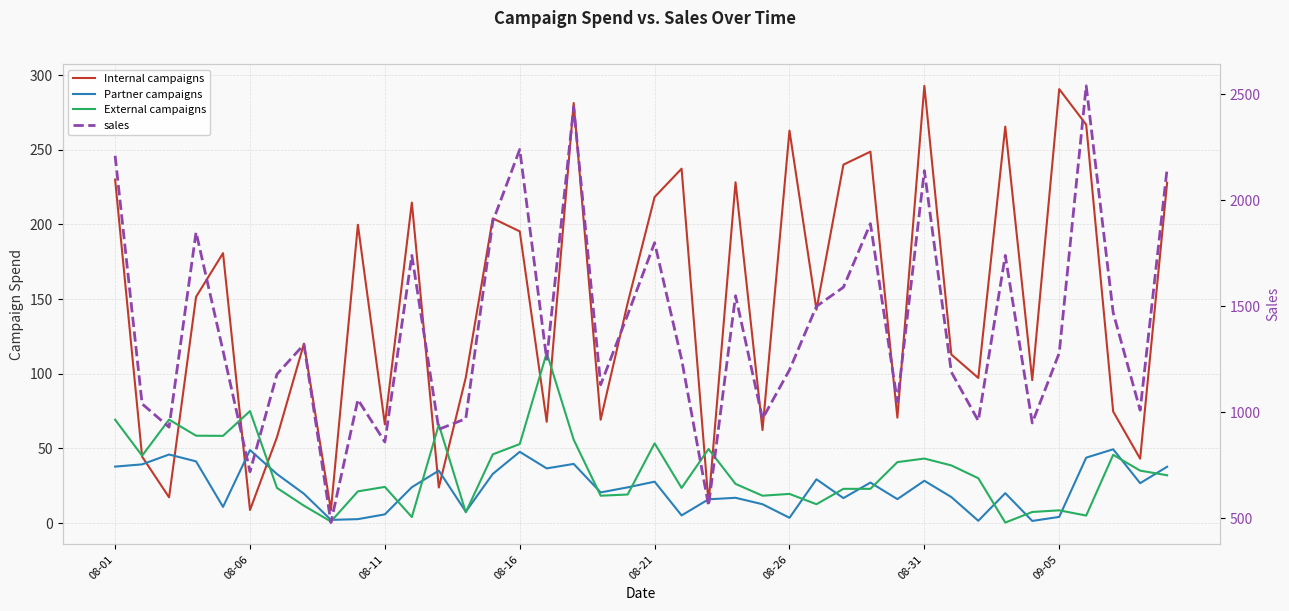

What is the total value across all series at 09-05?

1583.3